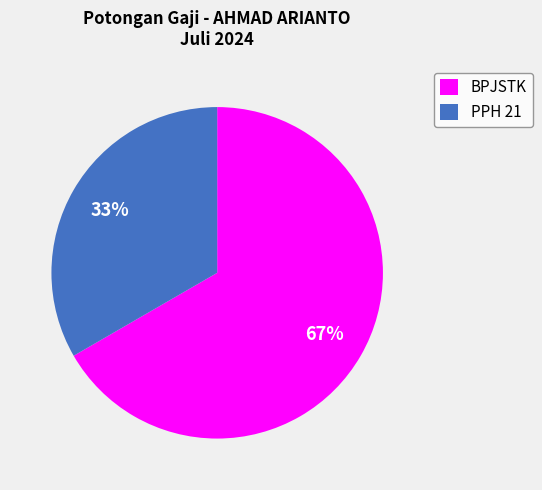

To the nearest percent, what is the average slice percentage?

50%